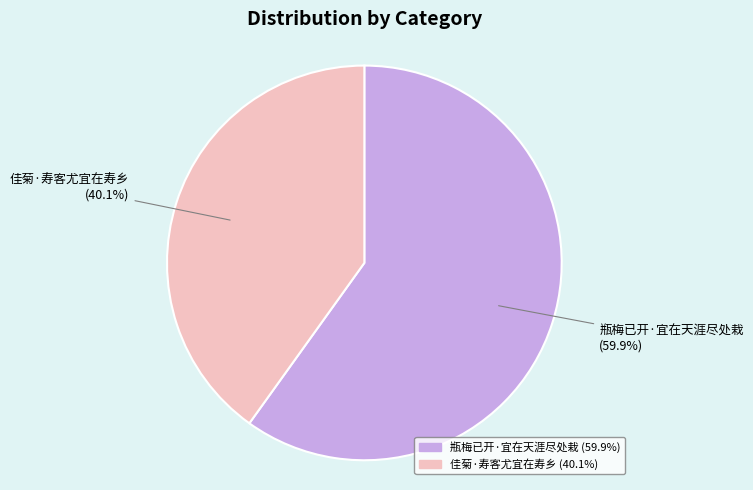

How many slices are in this pie chart?

2